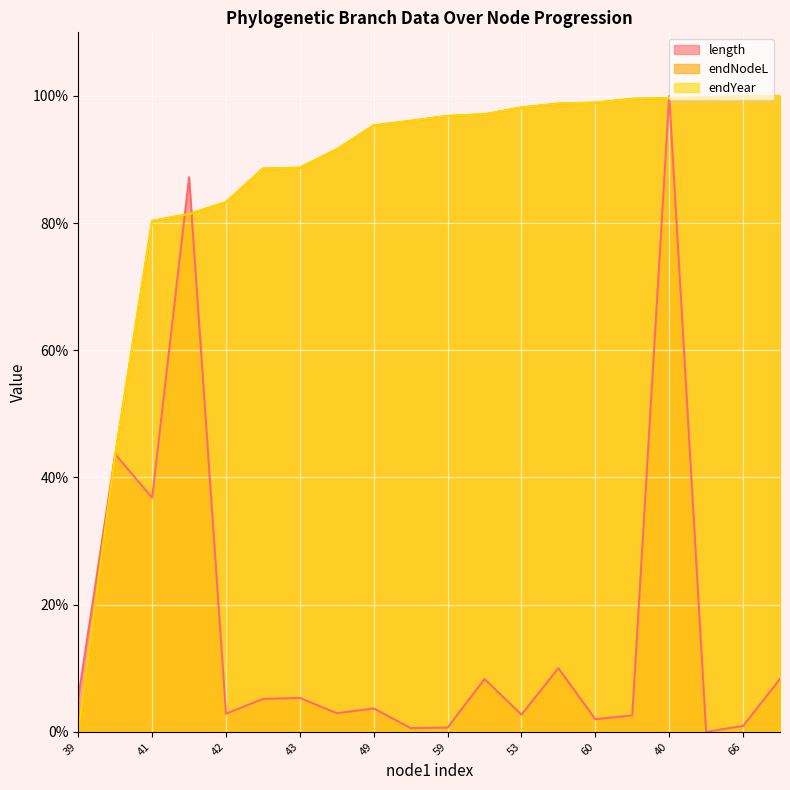

What is the highest value of the endYear series?

100.0